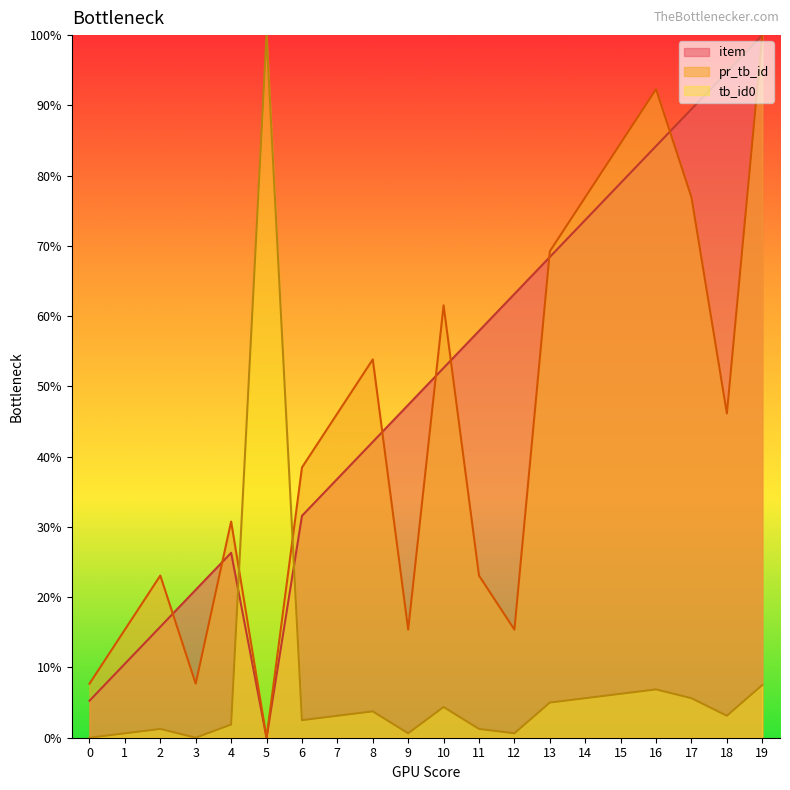

Where does the tb_id0 series first go above 3?

5